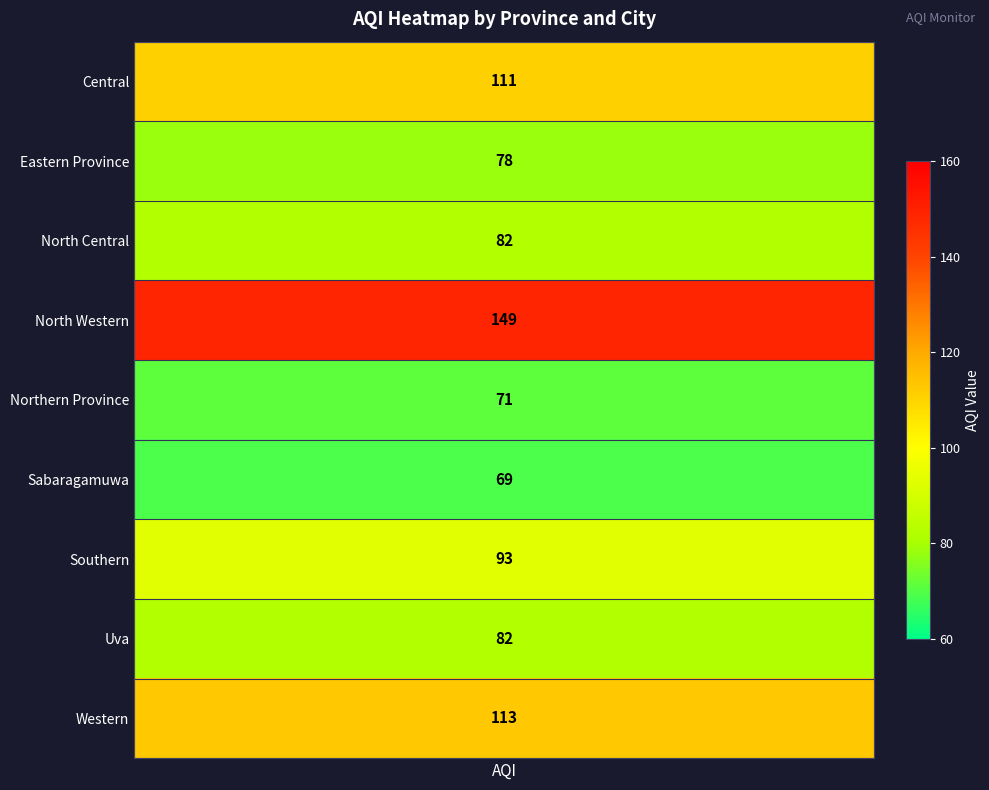

Read the value at aqi_values, to the nearest 10.

110